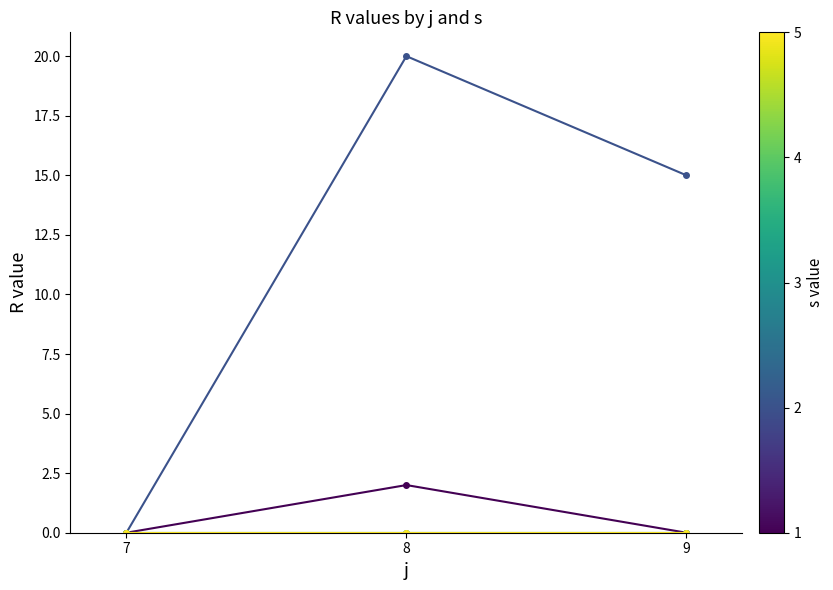

Is this an area chart (filled region under the line)?

No